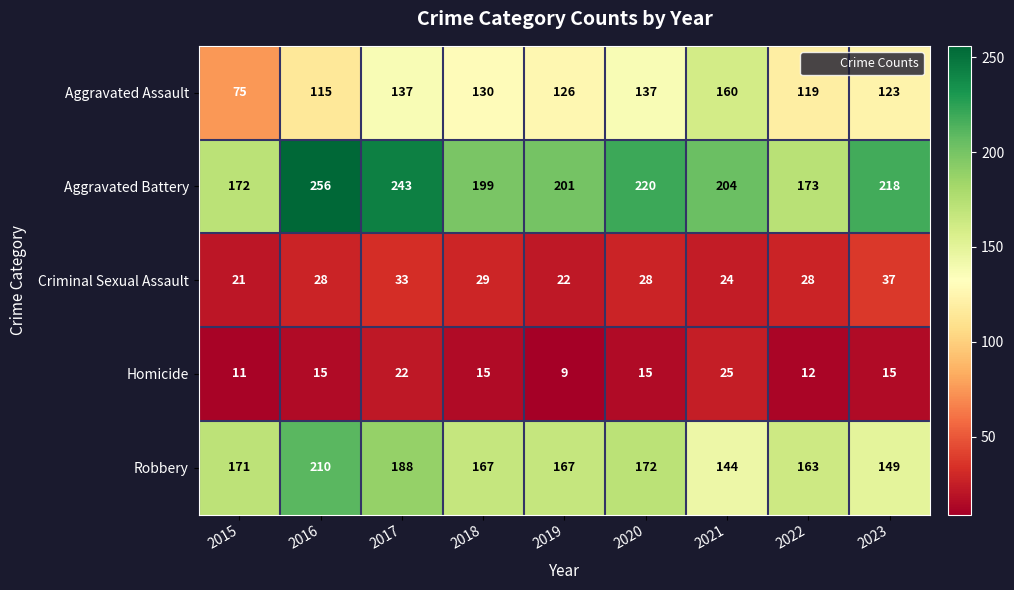

Between 2017 and 2022, which series saw the biggest shift?

Aggravated Battery